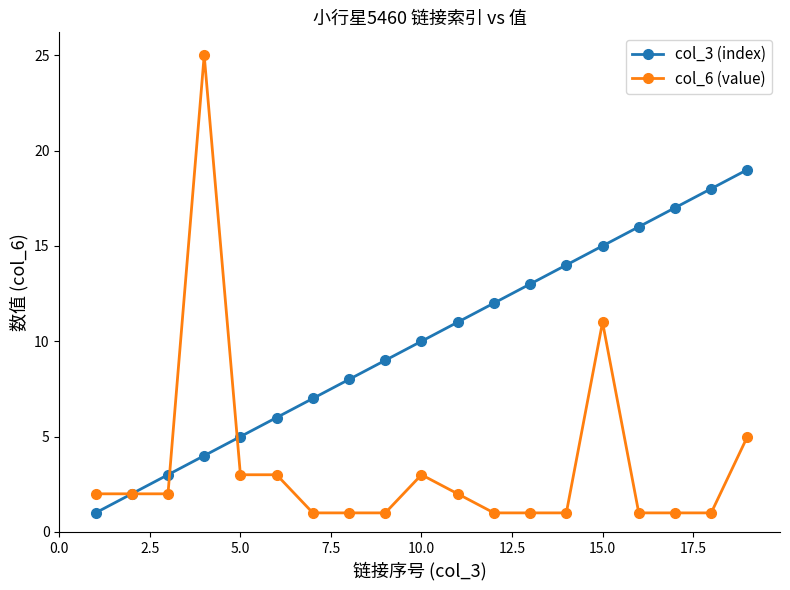

True or false: col_3 (index) has more than 1 points higher than both neighbors.

False